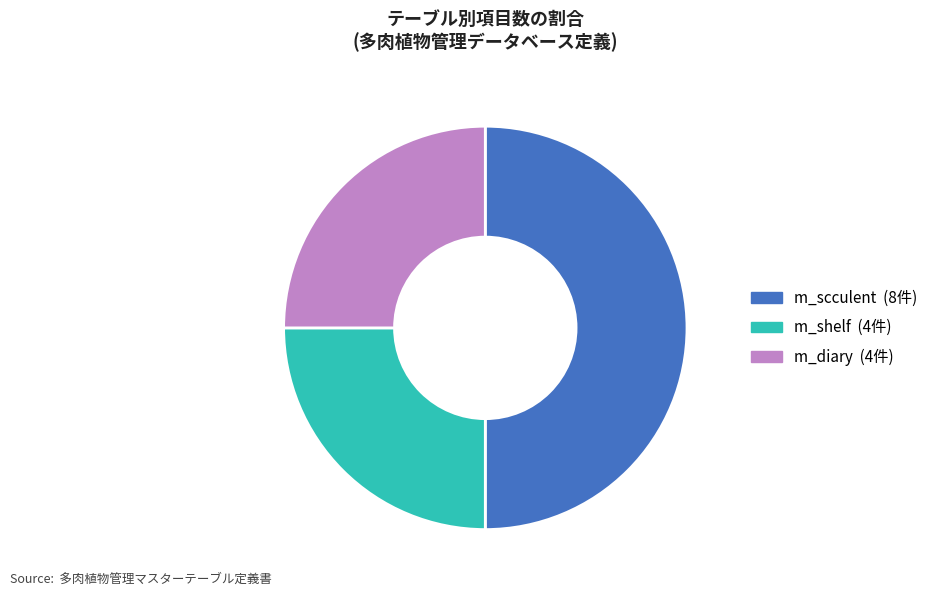

How many segments does this pie chart have?

3